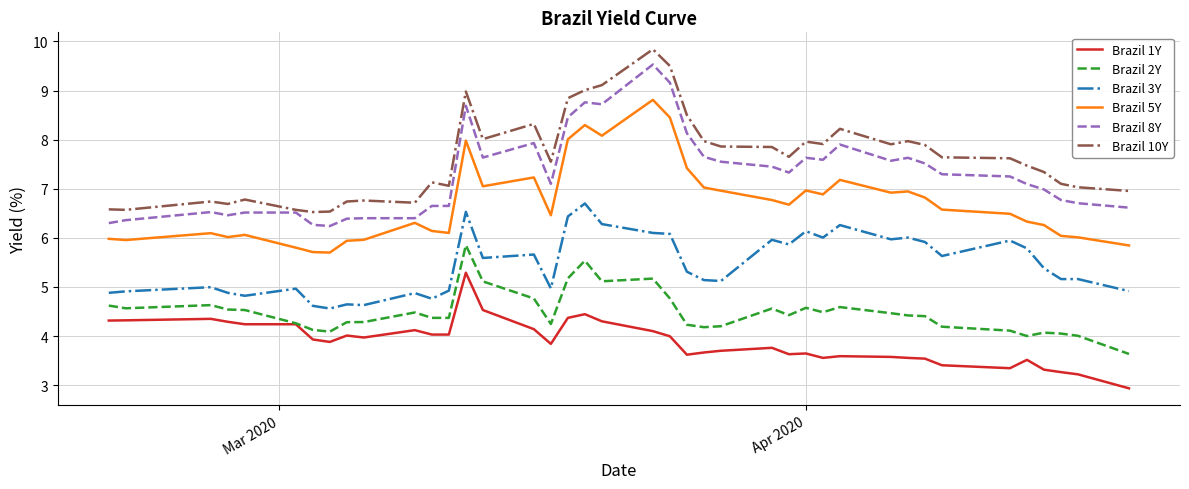

What is the maximum value shown in the chart?

9.8